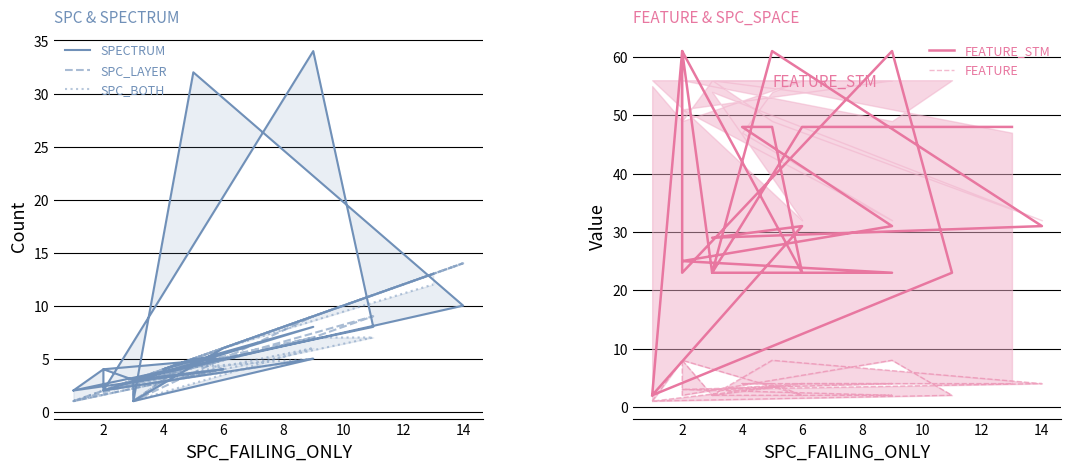

What is the average value of the SPC_BOTH series?

4